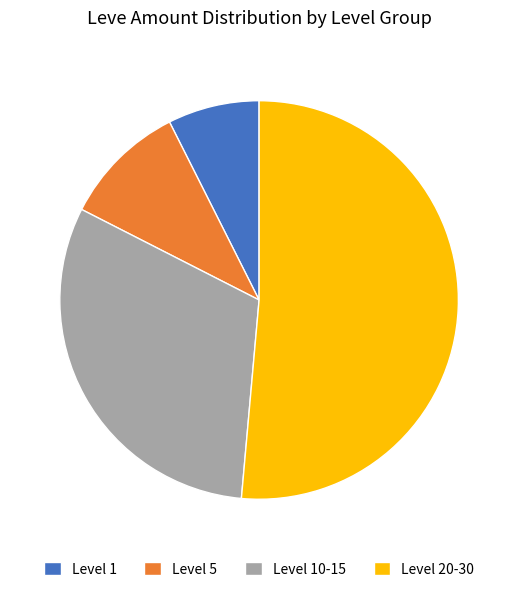

Which category has the biggest portion of the pie?

Level 20-30